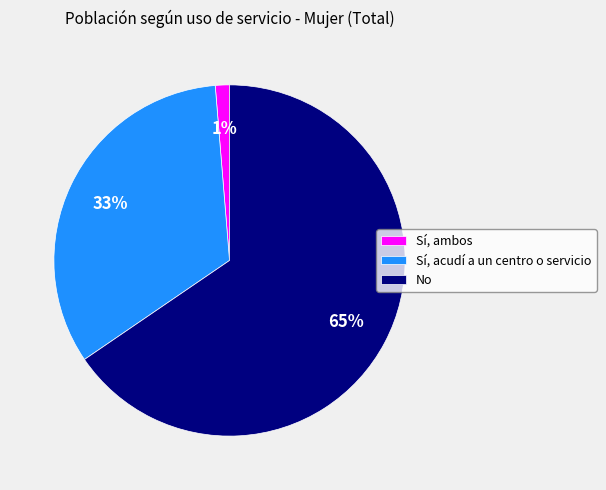

Which slice is the smallest?

Sí, ambos